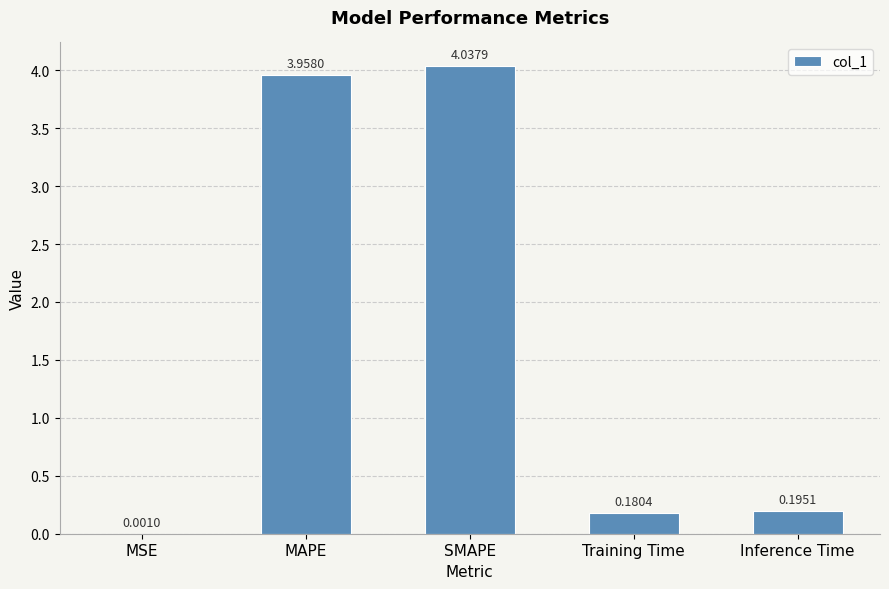

Count the number of data series in this chart.

1